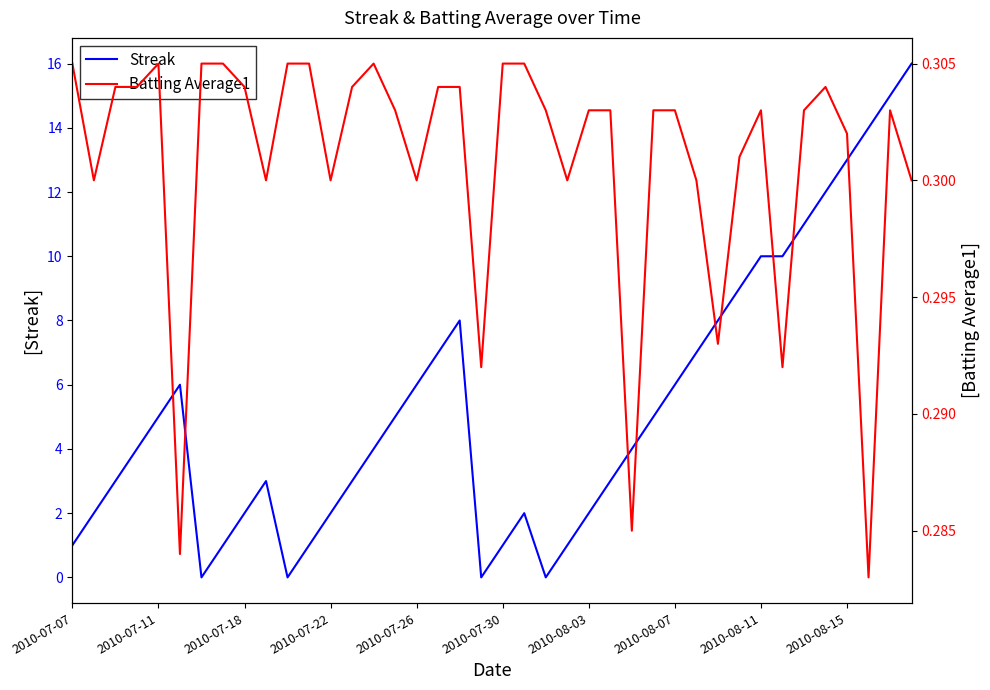

What are all the series names shown in the legend?

Streak, Batting Average1